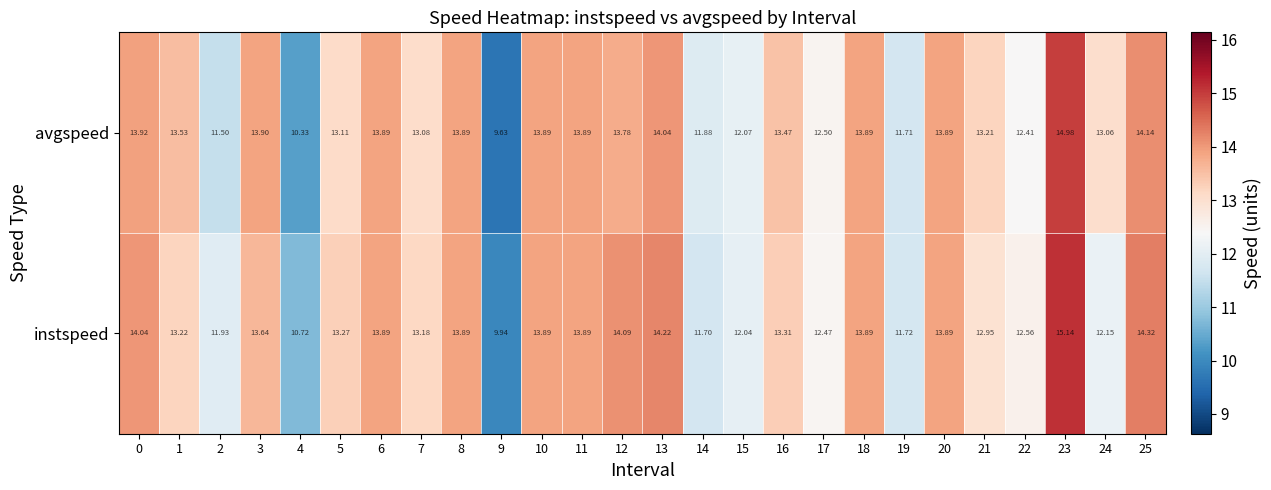

Is the value of avgspeed at 21 greater than the value of instspeed at 13?

No